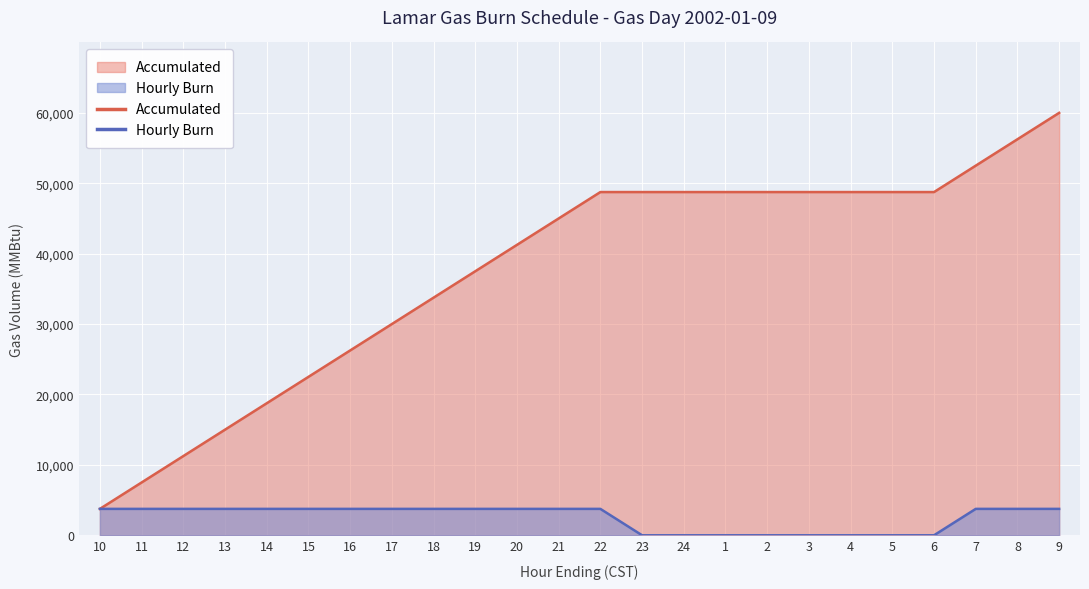

True or false: Hourly Burn and Accumulated intersect in this chart.

False